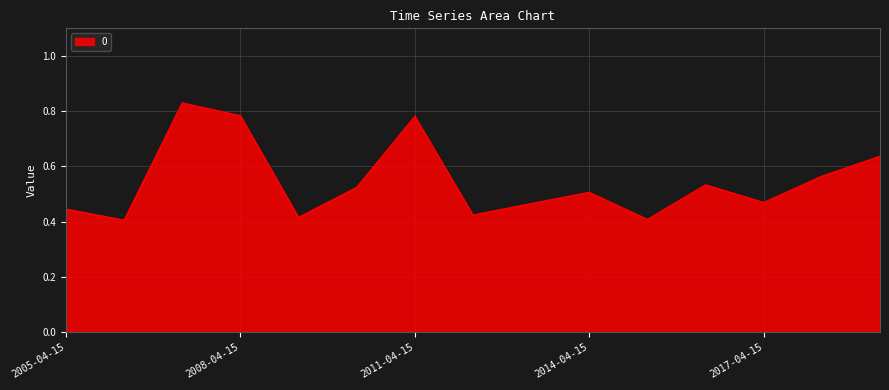

How many lines are shown in the chart?

1